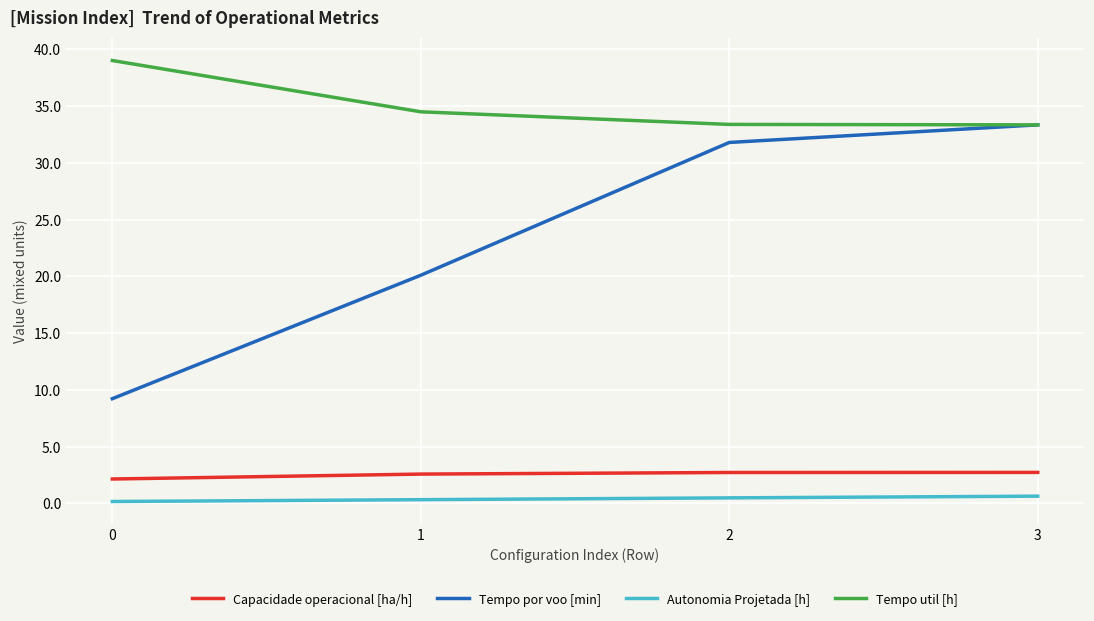

How many lines are shown in the chart?

4